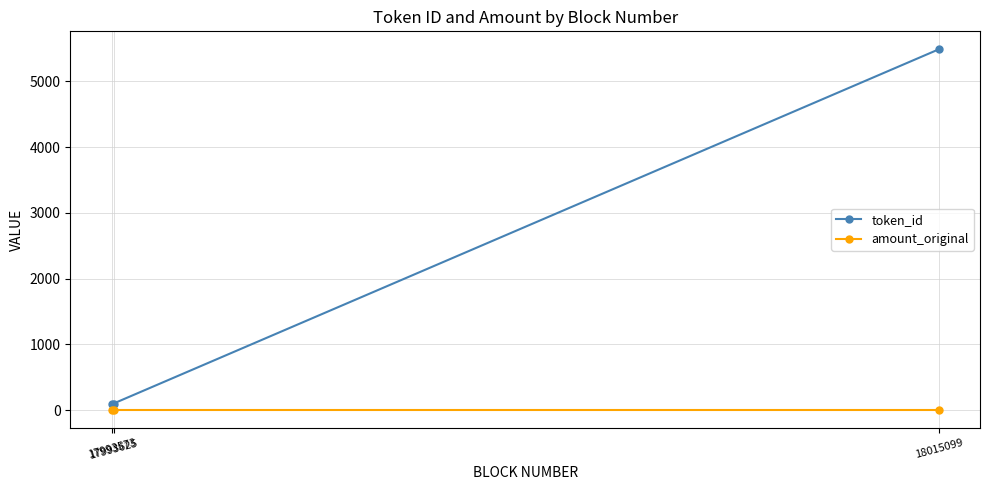

Which series has the largest total across all categories?

token_id